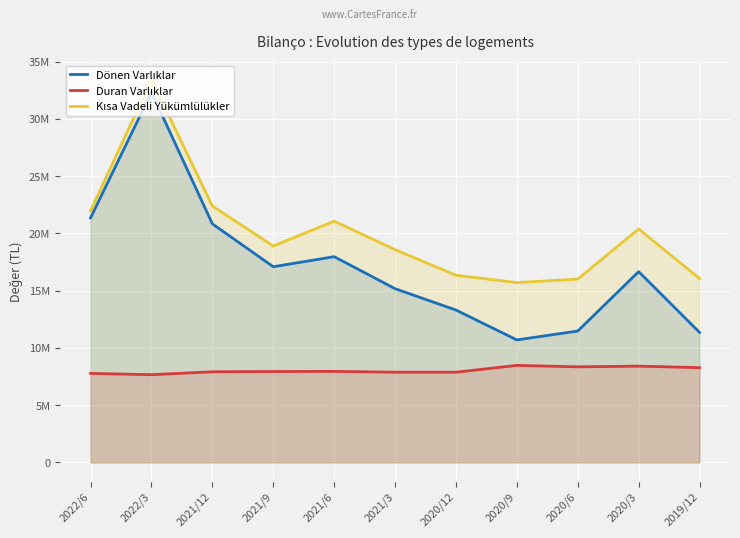

Which category has the lowest value in the Kısa Vadeli Yükümlülükler series?

2020/9